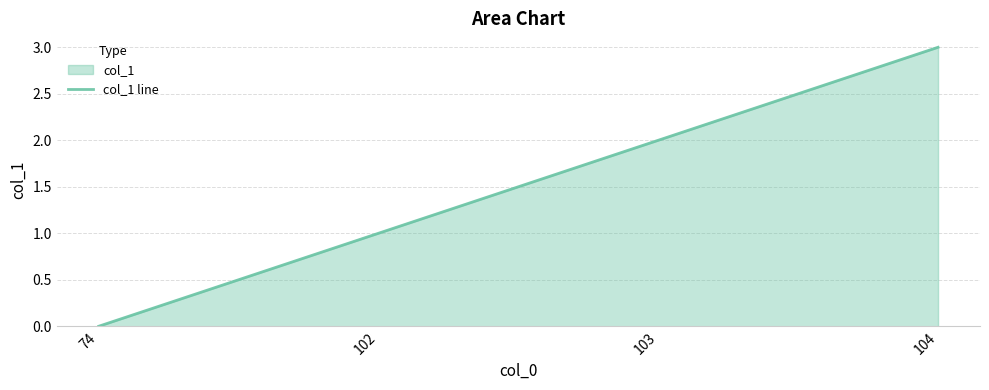

Where does the data first go above 2?

104